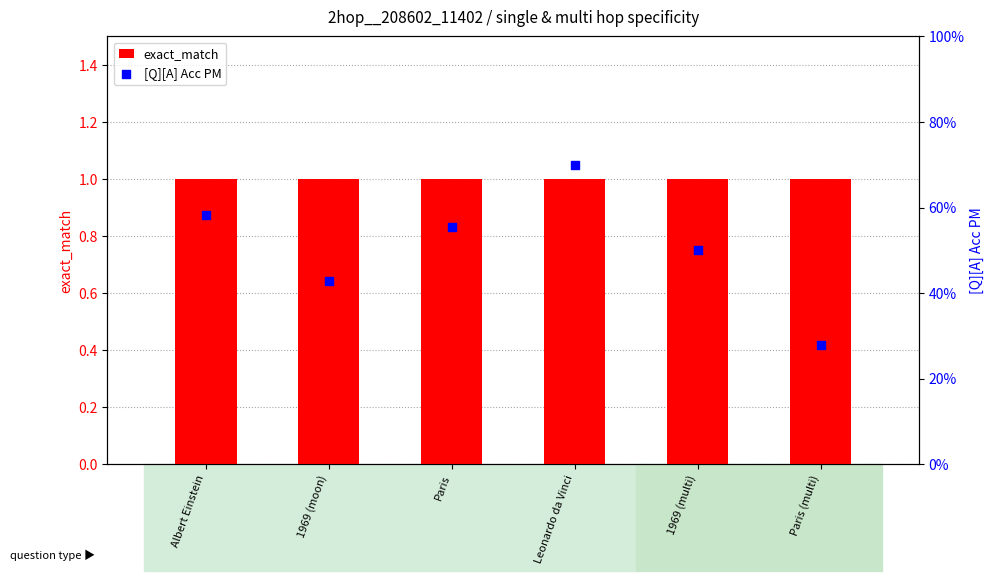

At which category is the sum across all series the highest?

Leonardo da Vinci